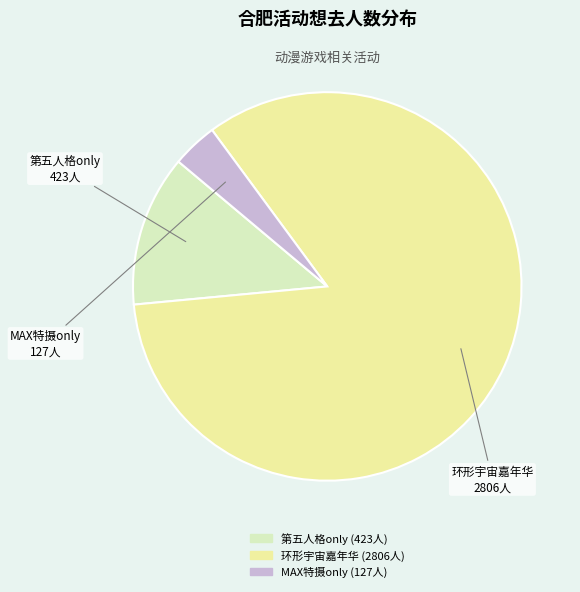

Is there a majority slice in this chart?

Yes